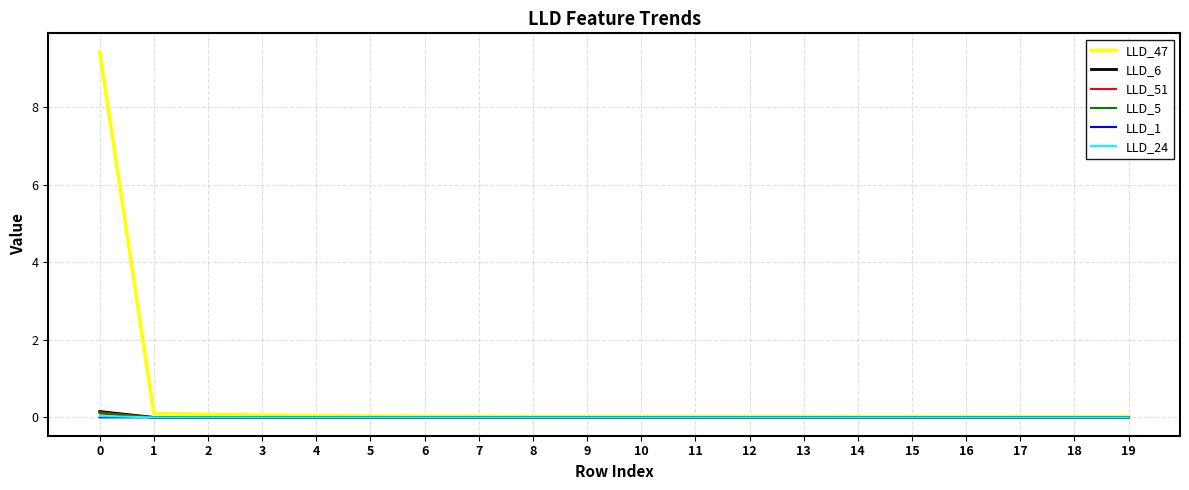

What is the maximum value shown in the chart?

9.4